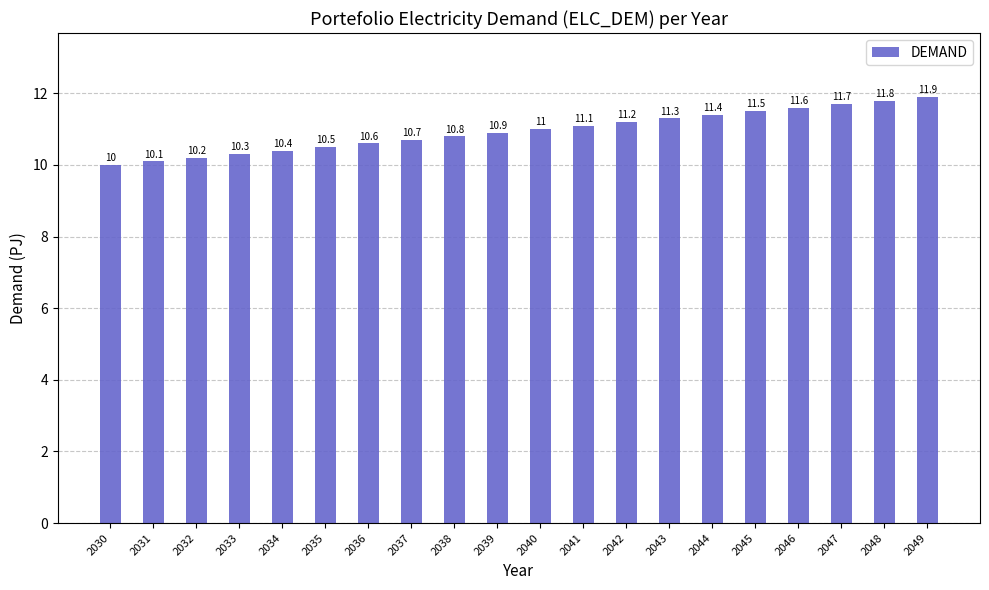

What is the maximum value shown in the chart?

11.9